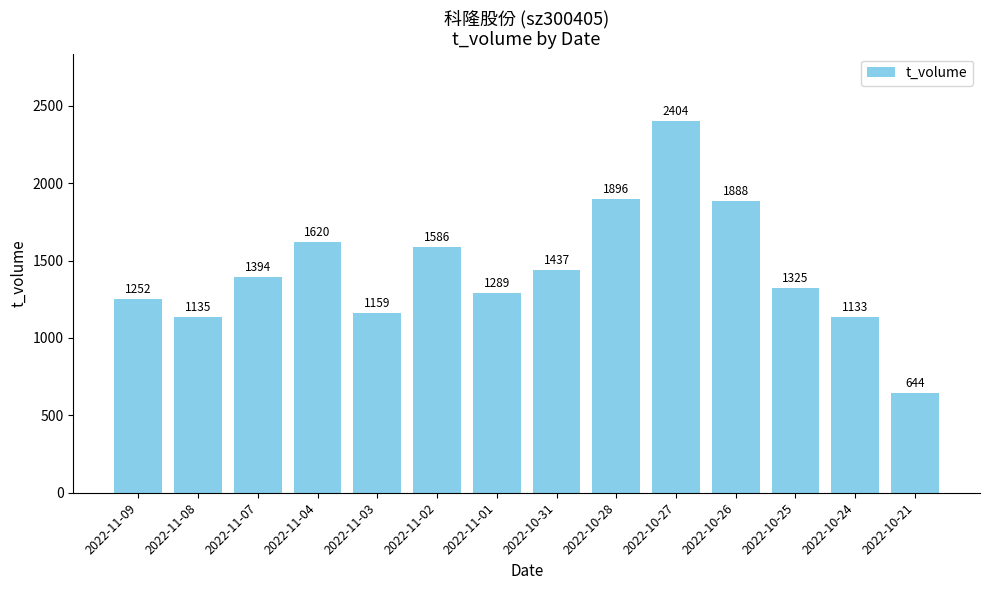

What value does the data have at 2022-11-01, to the nearest 50?

1300